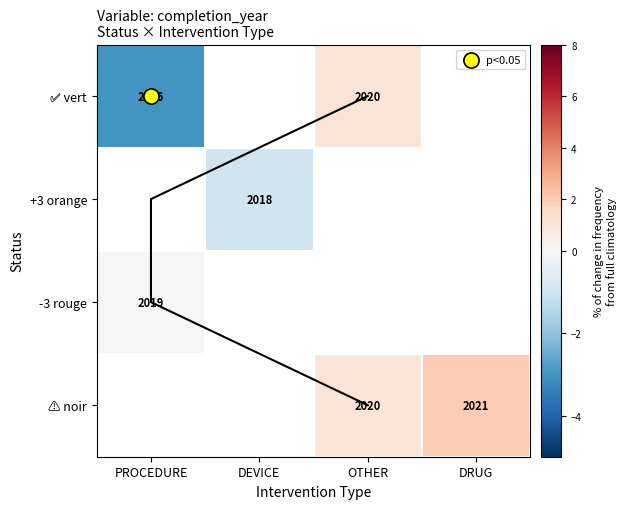

Read the ✅ vert value at OTHER.

1.0